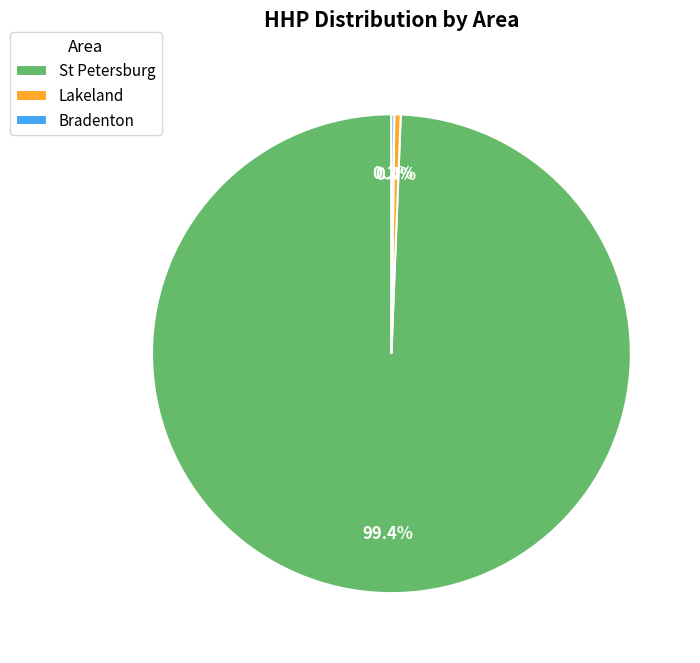

Is there any slice that represents more than half of the pie?

Yes